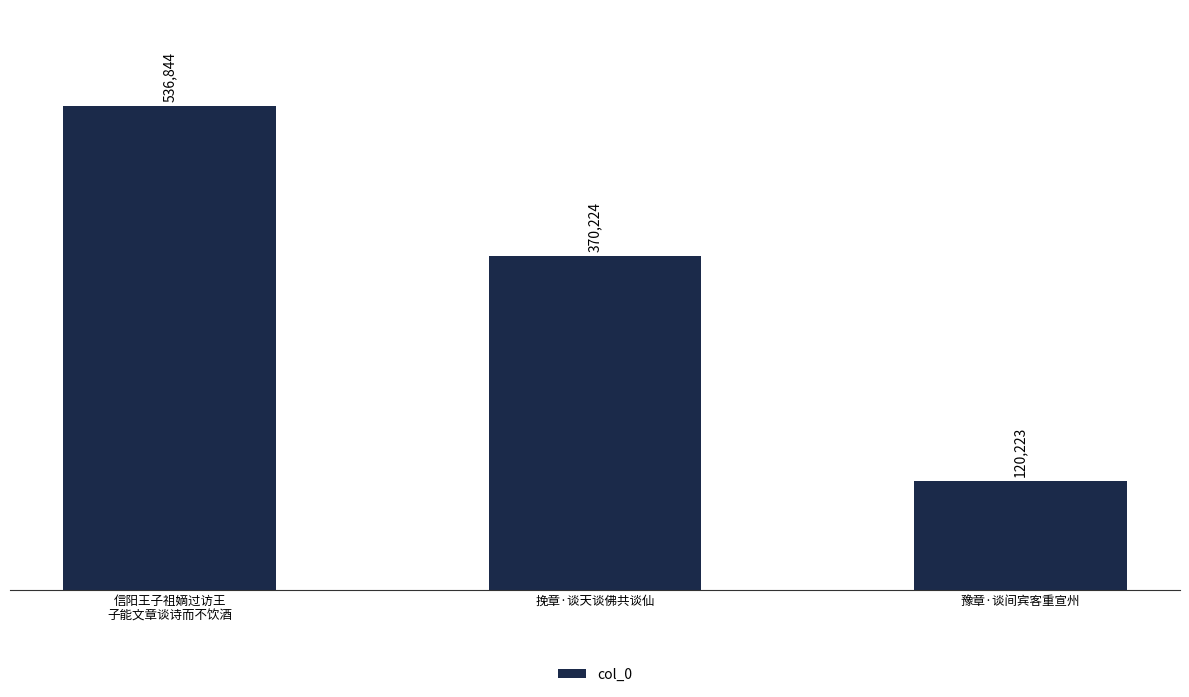

The value at 挽章·谈天谈佛共谈仙 is 370224. True or false?

True